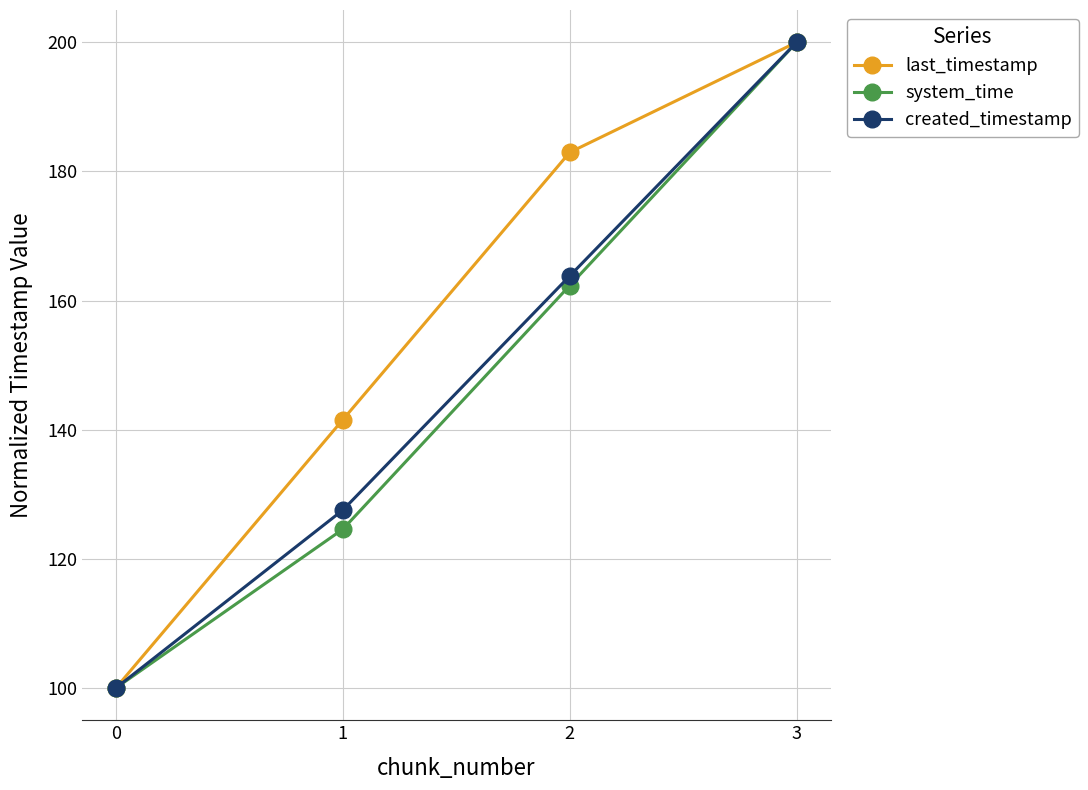

What is the difference between the second highest and minimum values in the last_timestamp series?

83.0